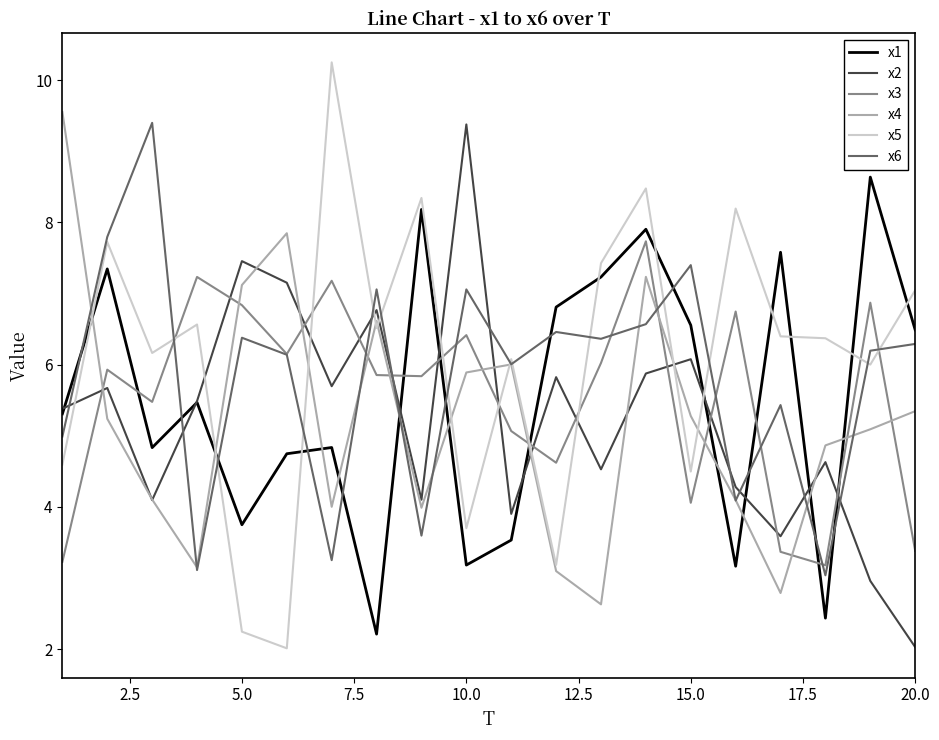

Which series has the largest range (max minus min)?

x5